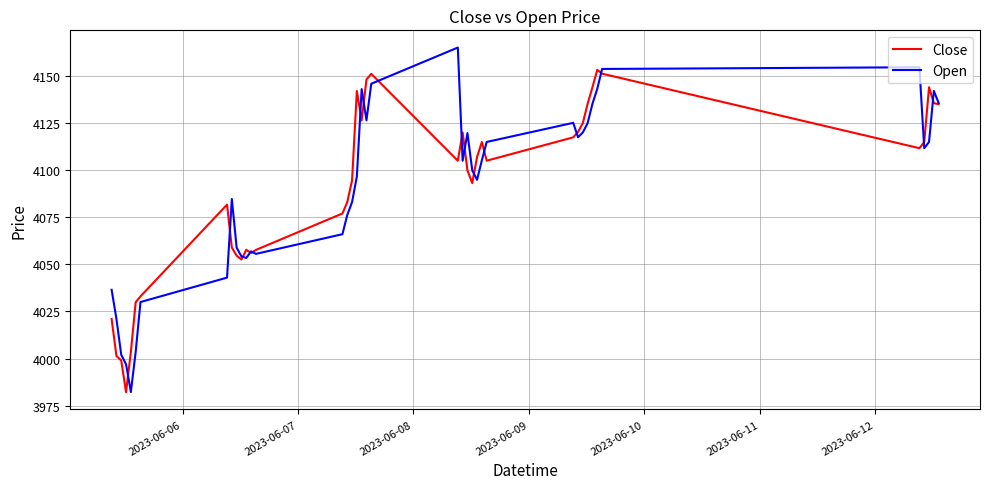

Rank the series by their maximum value, from lowest to highest.

Close, Open